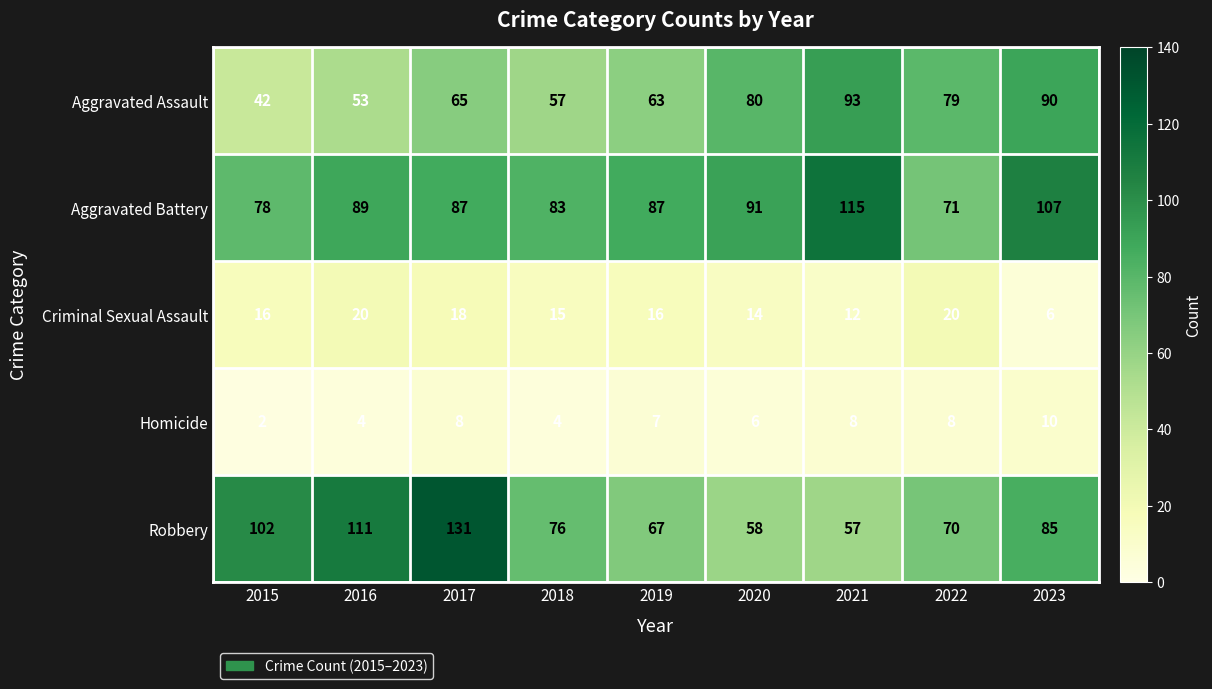

Read the Aggravated Battery value at 2019.

87